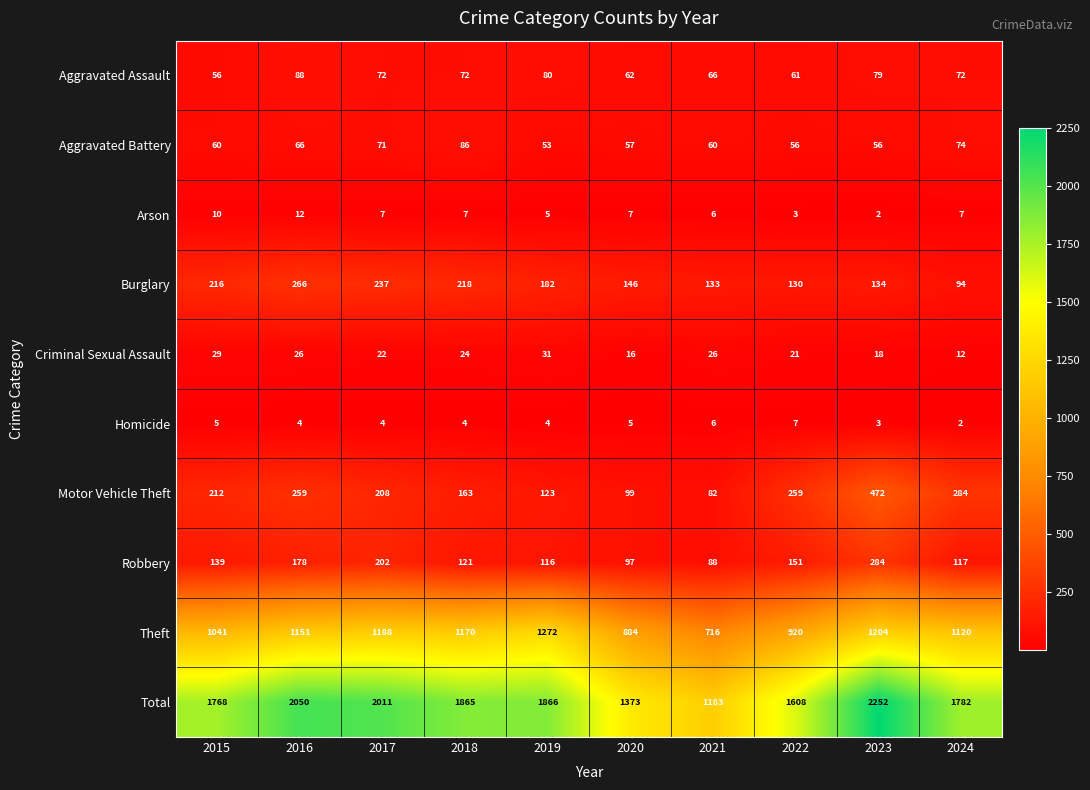

What value does the Aggravated Assault series have at 2023, to the nearest 5?

80